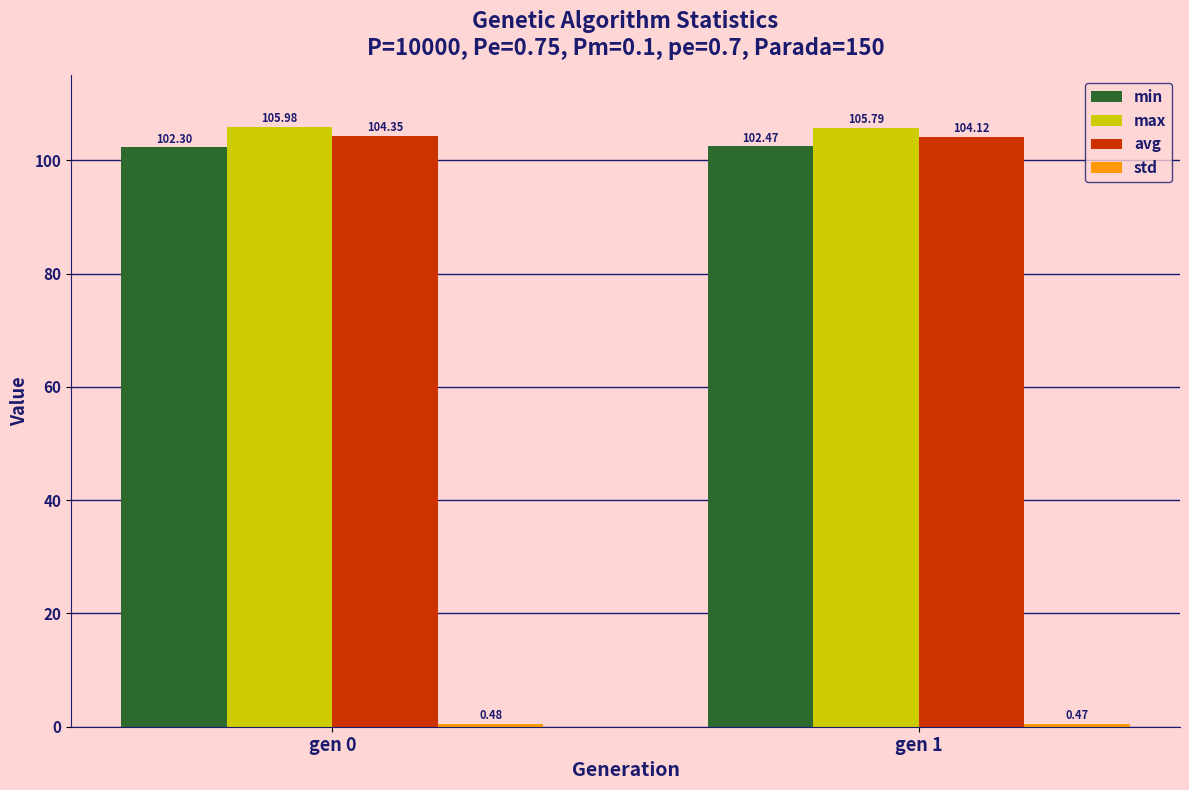

What is the greatest value displayed?

106.0